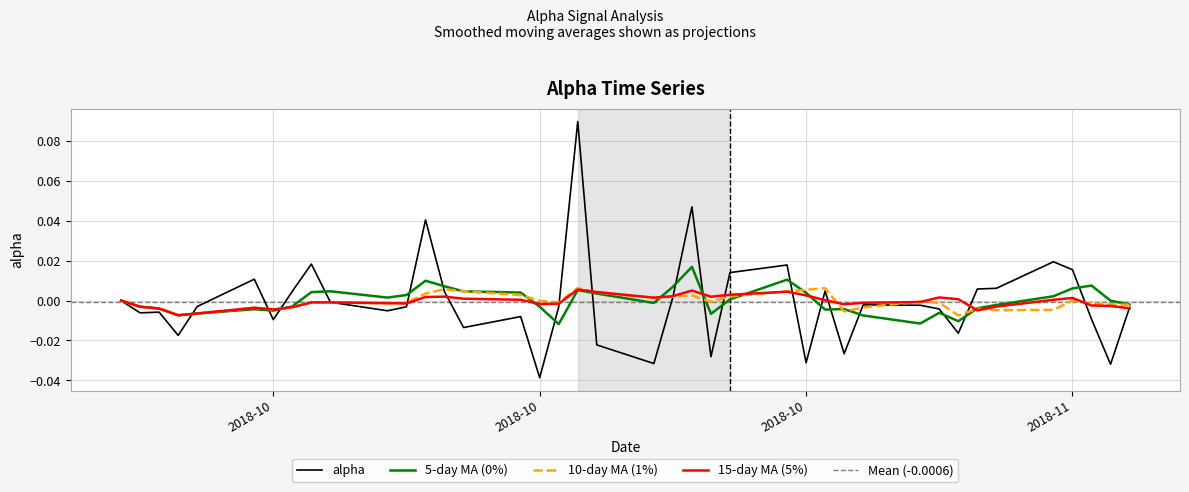

Reading left to right, what are all the values shown in this chart?

0.0	-0.0	-0.0	-0.0	-0.0	0.0	-0.0	0.0	0.0	-0.0	-0.0	-0.0	0.0	0.0	-0.0	-0.0	-0.0	-0.0	0.1	-0.0	-0.0	0.0	0.0	-0.0	0.0	0.0	-0.0	0.0	-0.0	-0.0	-0.0	-0.0	-0.0	0.0	0.0	0.0	0.0	-0.0	-0.0	-0.0